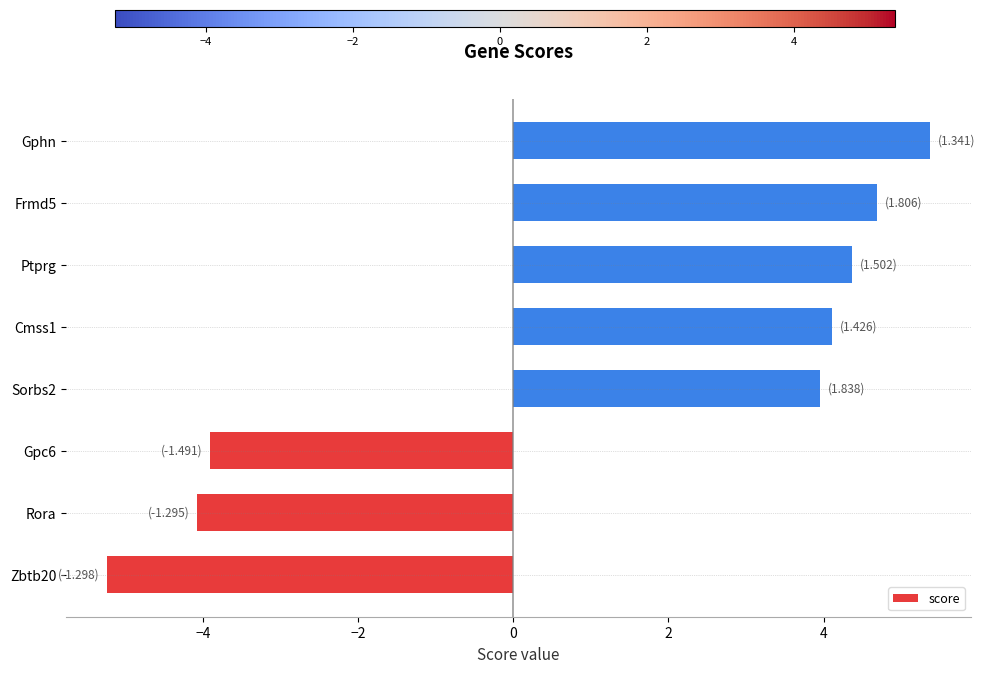

What is the ratio of the value at Cmss1 to the value at Frmd5?

0.9